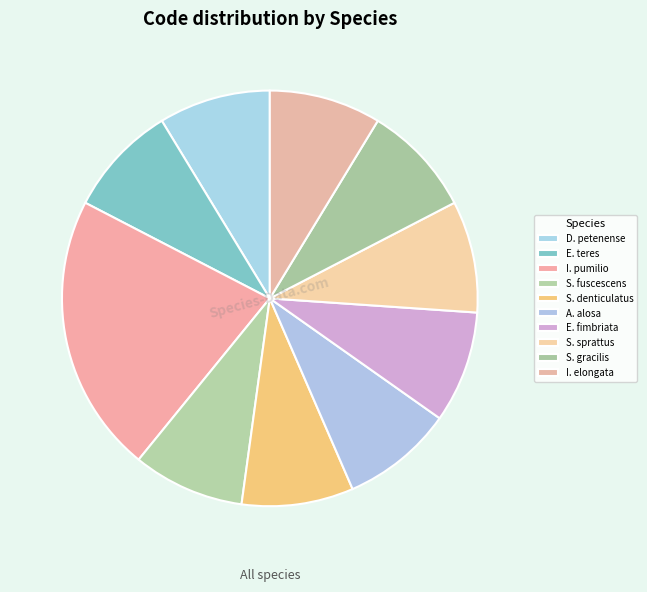

Which category has the biggest portion of the pie?

I. pumilio